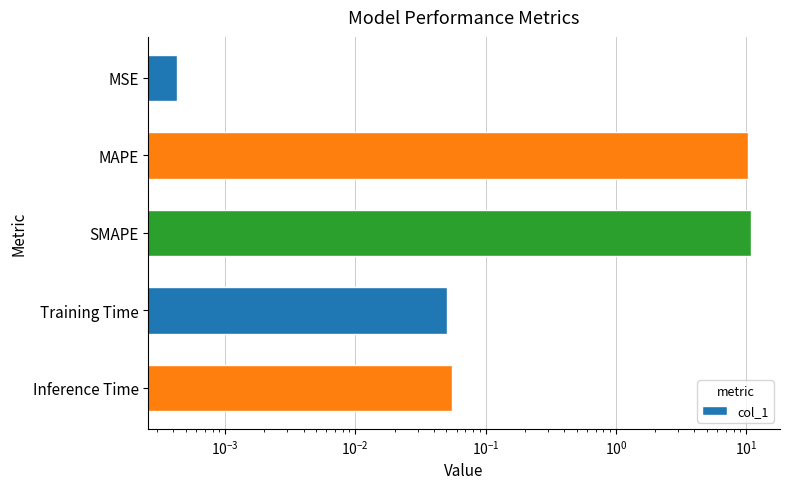

What is the change in value from MSE to Inference Time?

+0.1